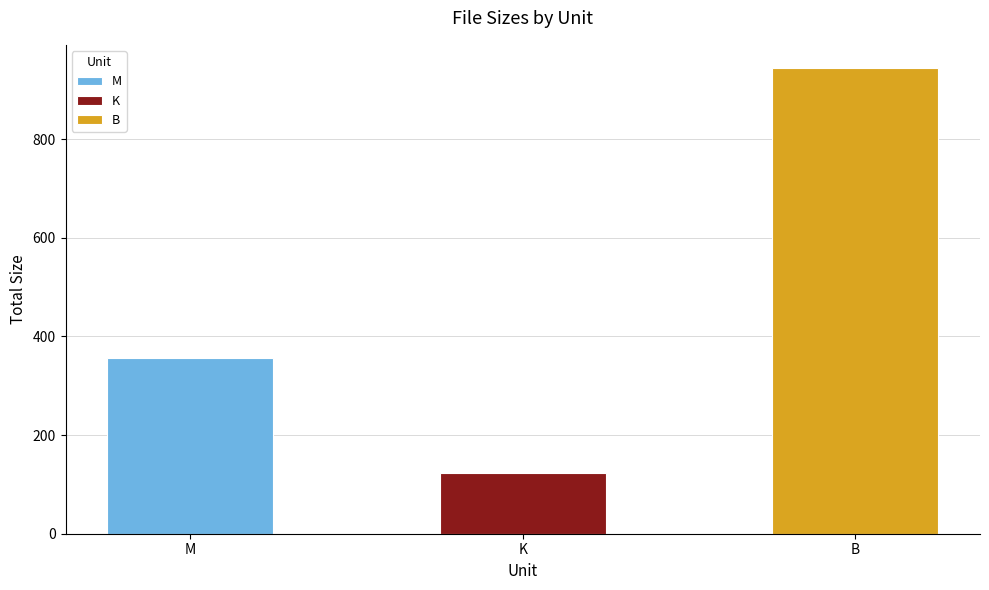

At which label is the value closest to 534?

M